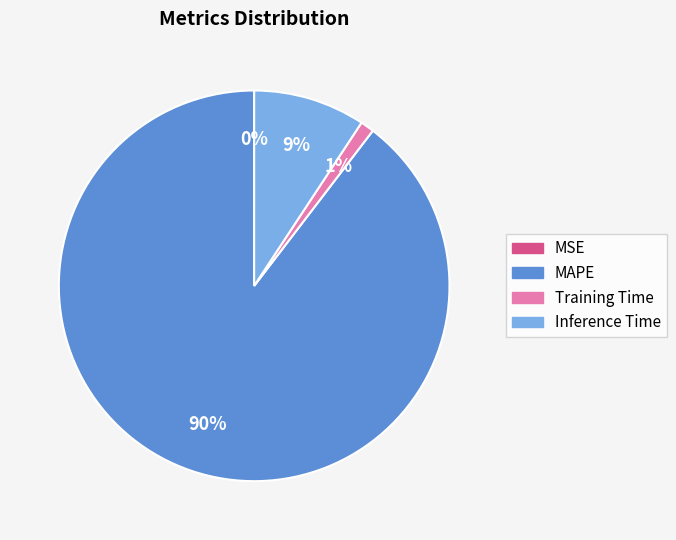

To the nearest percent, what portion does Training Time represent?

1%